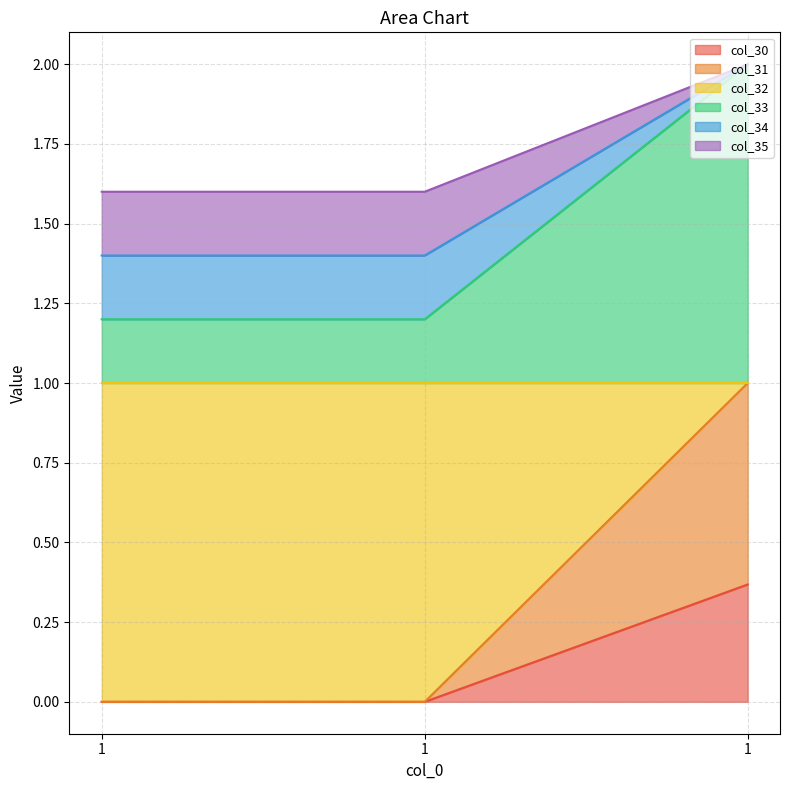

What is the difference between the highest and lowest values at 1?

1.6